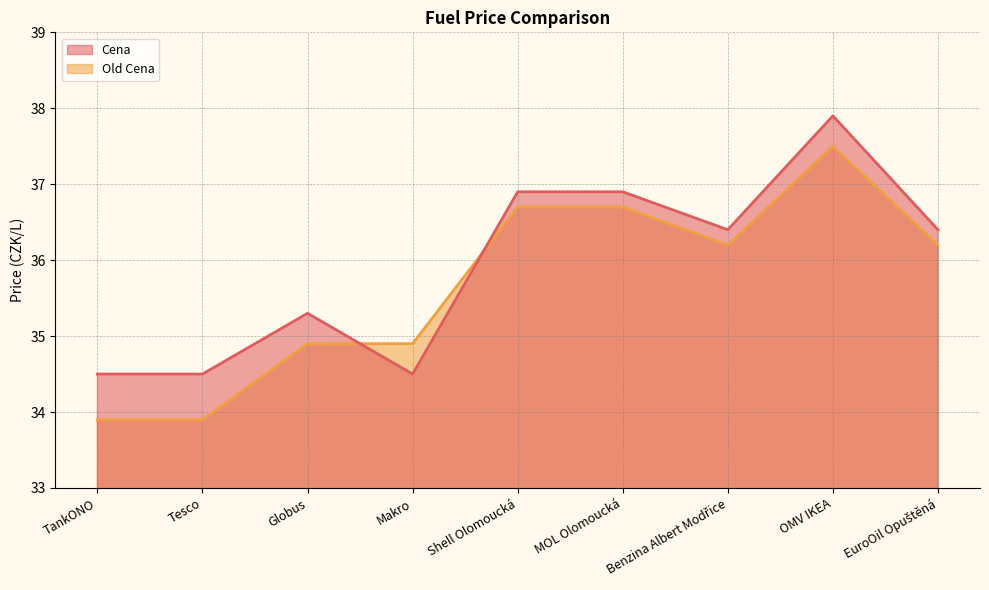

Where do Cena and Old Cena first cross each other?

Globus and Makro